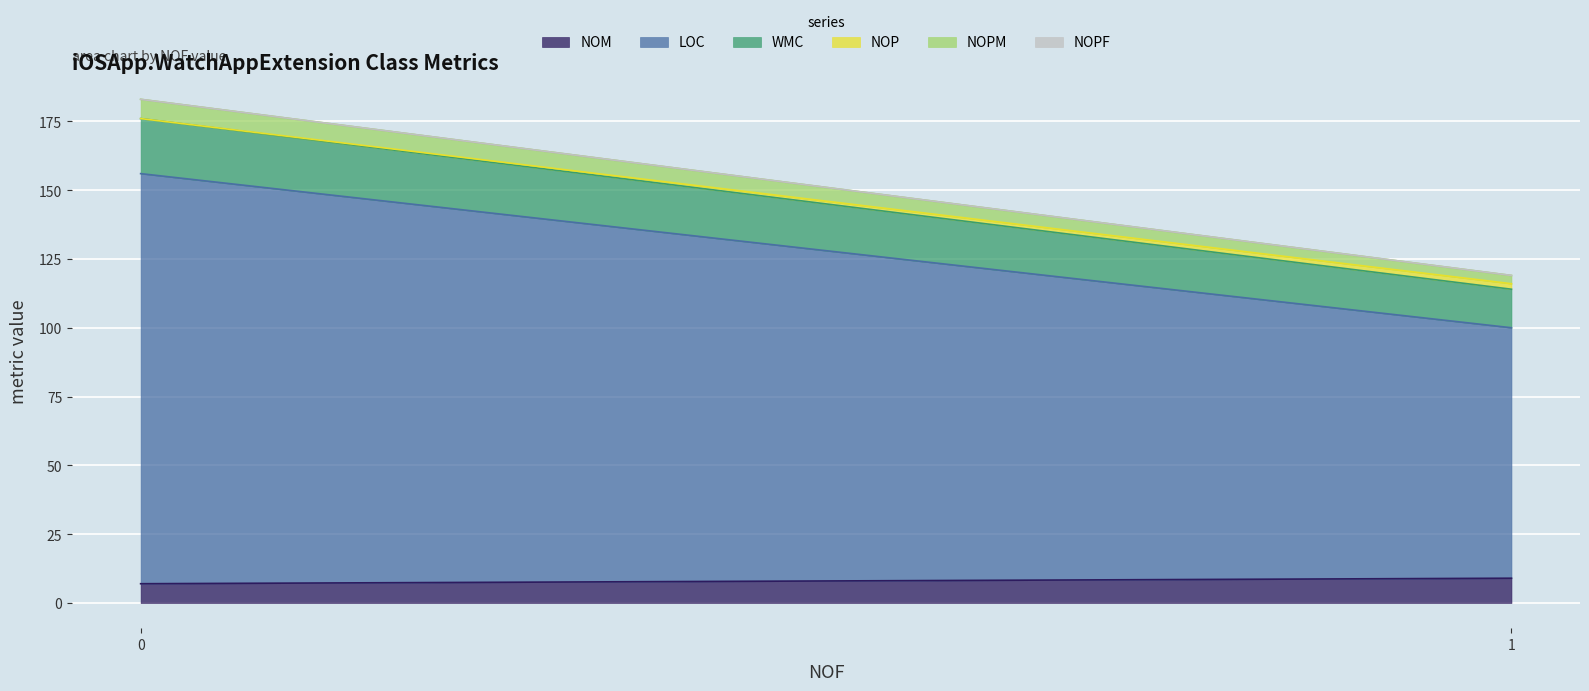

What is the highest value of the NOM series?

9